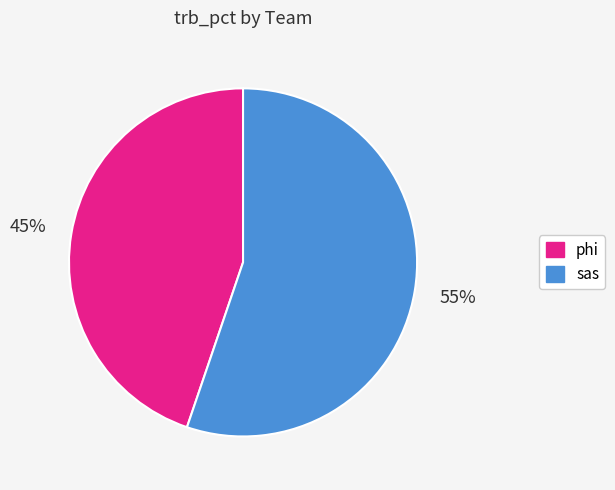

True or false: sas accounts for 55% of the total.

True